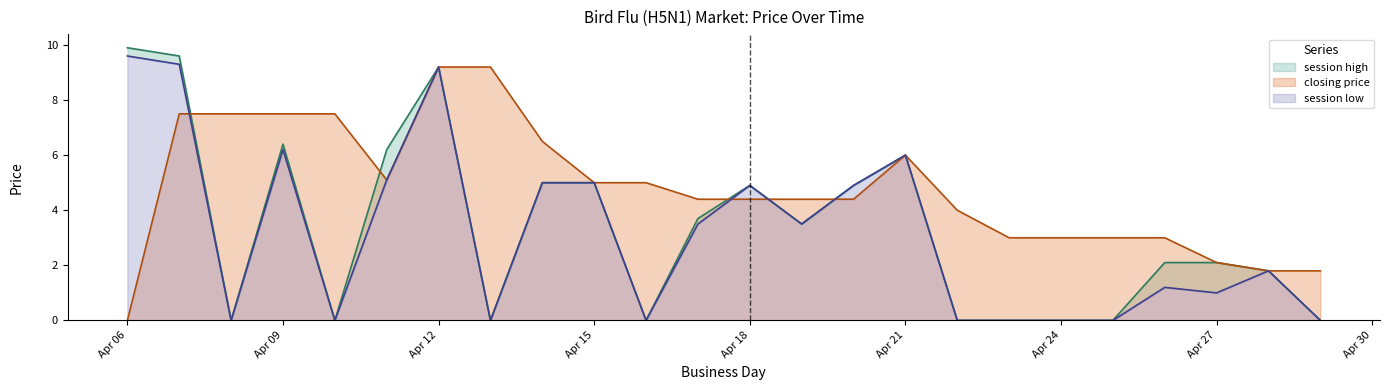

Reading left to right, transcribe all the data shown in this chart.

session high: 9.9	9.6	0.0	6.4	0.0	6.2	9.2	0.0	5.0	5.0	0.0	3.7	4.9	3.5	4.9	6.0	0.0	0.0	0.0	0.0	2.1	2.1	1.8	0.0
closing price: 0.0	7.5	7.5	7.5	7.5	5.1	9.2	9.2	6.5	5.0	5.0	4.4	4.4	4.4	4.4	6.0	4.0	3.0	3.0	3.0	3.0	2.1	1.8	1.8
session low: 9.6	9.3	0.0	6.2	0.0	5.1	9.2	0.0	5.0	5.0	0.0	3.5	4.9	3.5	4.9	6.0	0.0	0.0	0.0	0.0	1.2	1.0	1.8	0.0